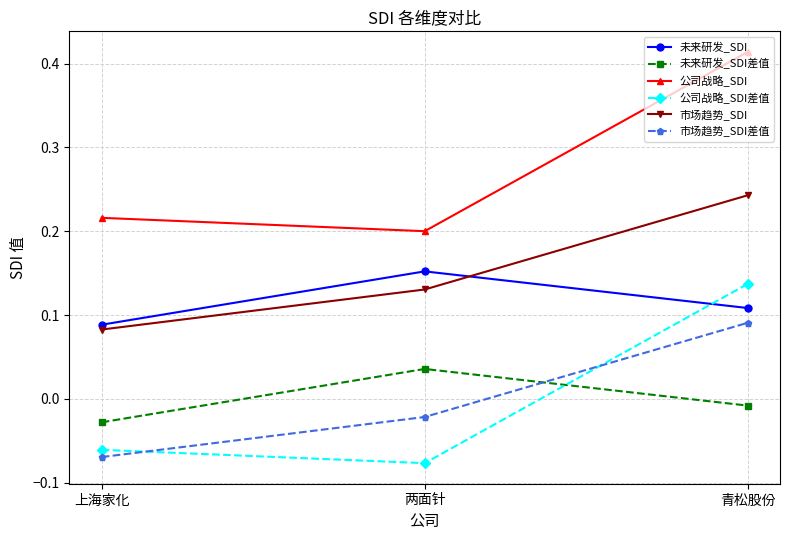

What is the label of the 2nd point from the left?

两面针